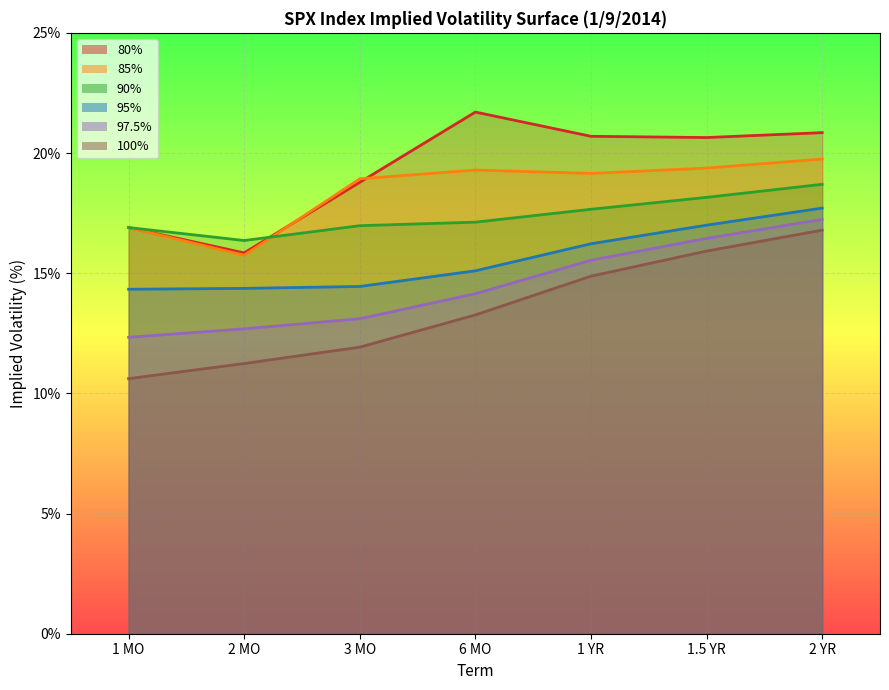

Which series changed the most between 3 MO and 2 YR?

100%